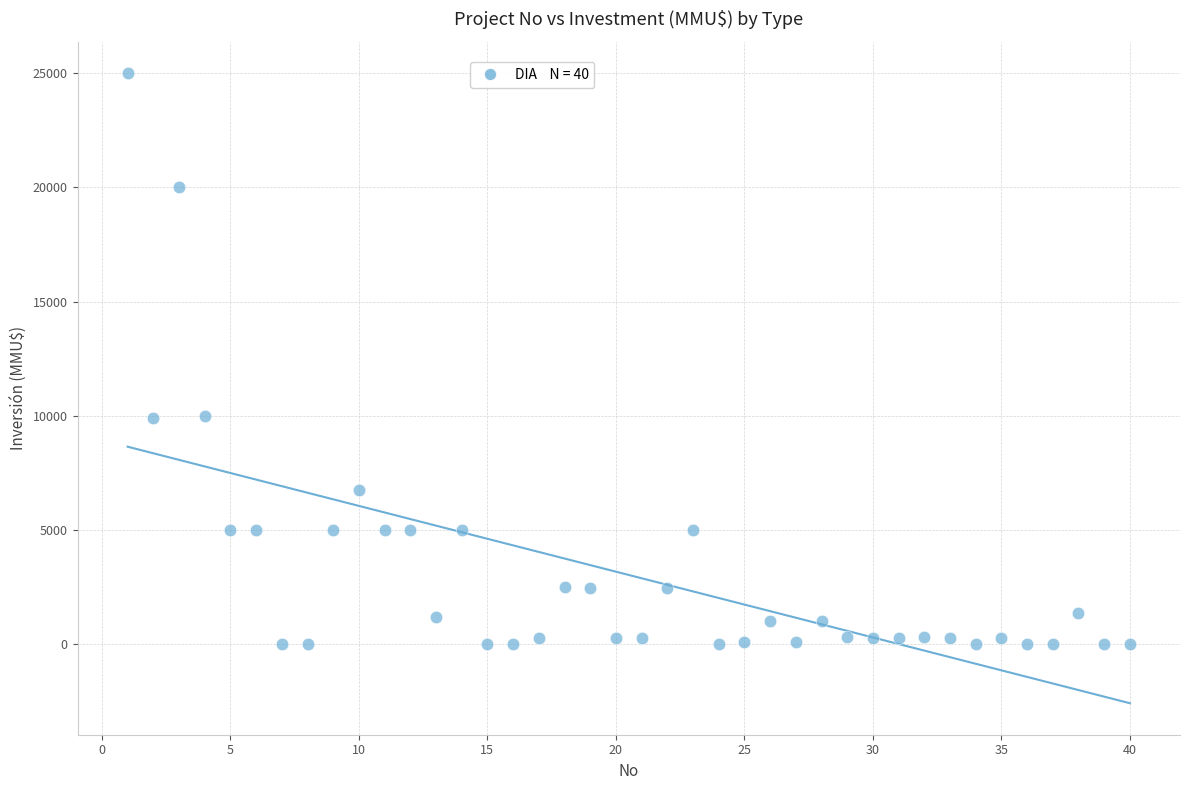

What is the range of Y values (max minus min)?

25000